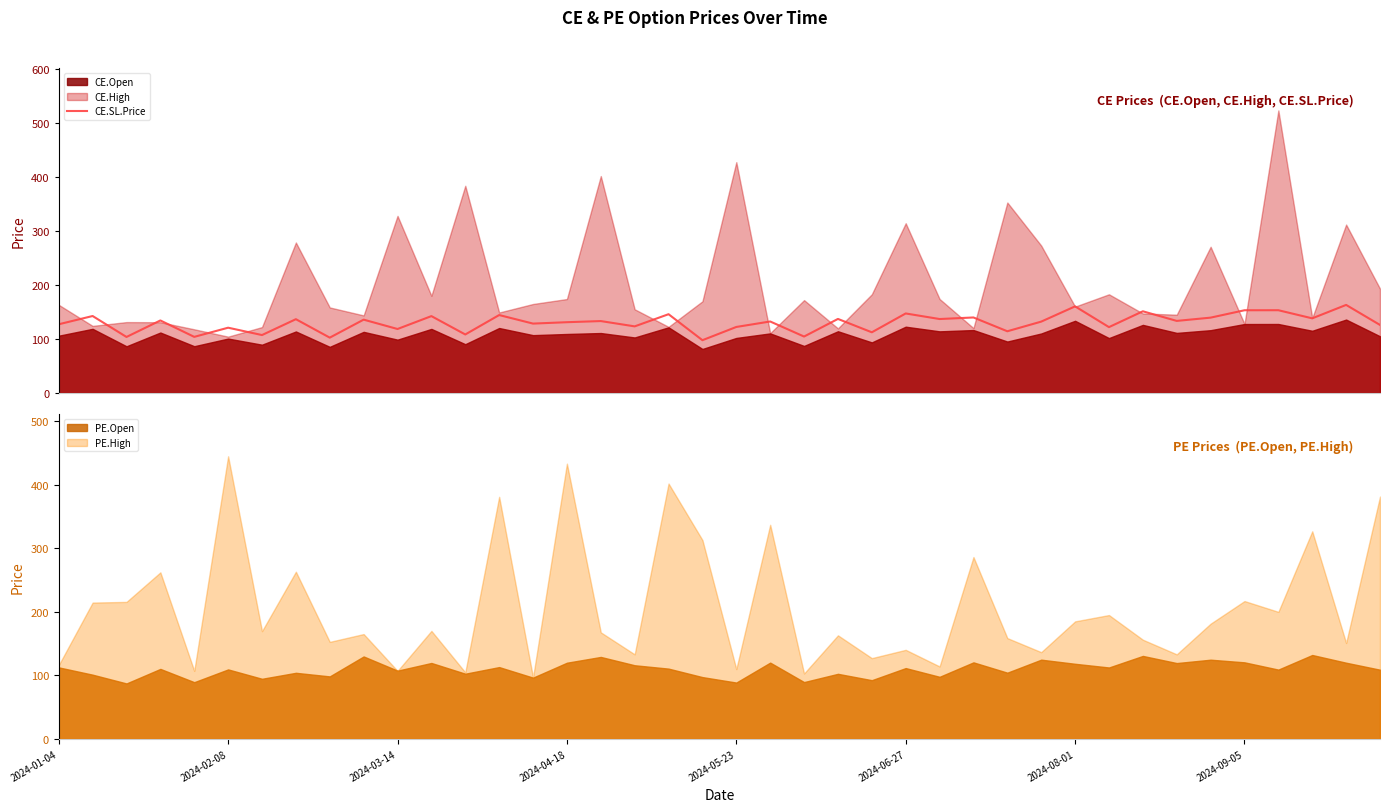

What is the highest value of the CE.SL.Price series?

163.1